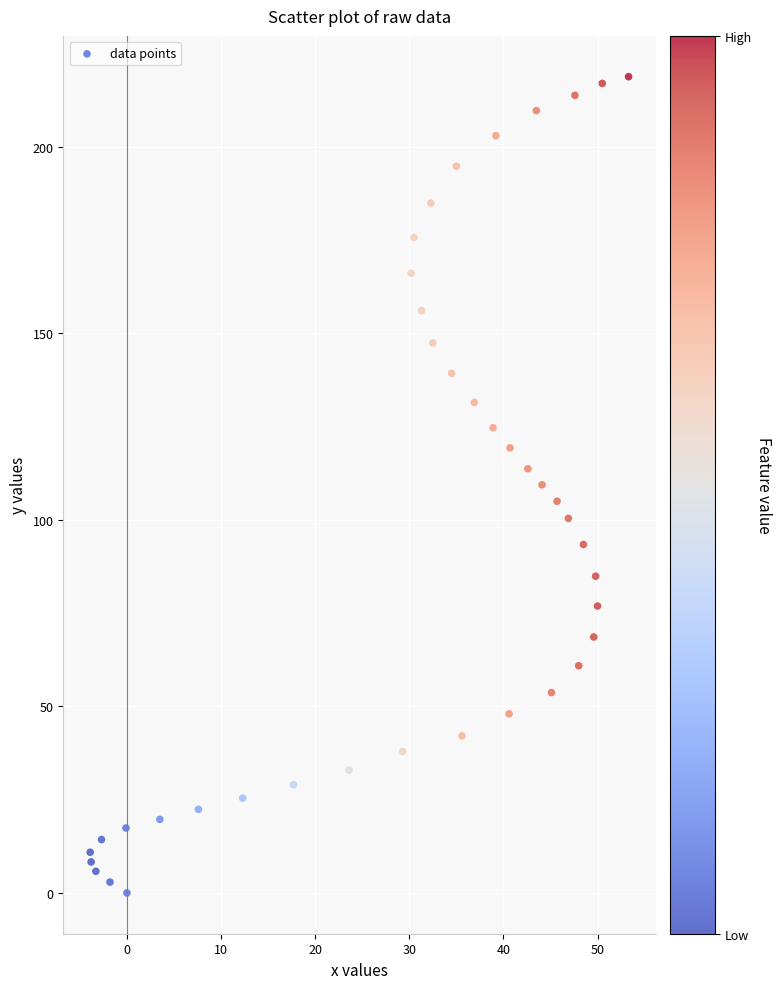

What is the range of Y values (max minus min)?

218.8